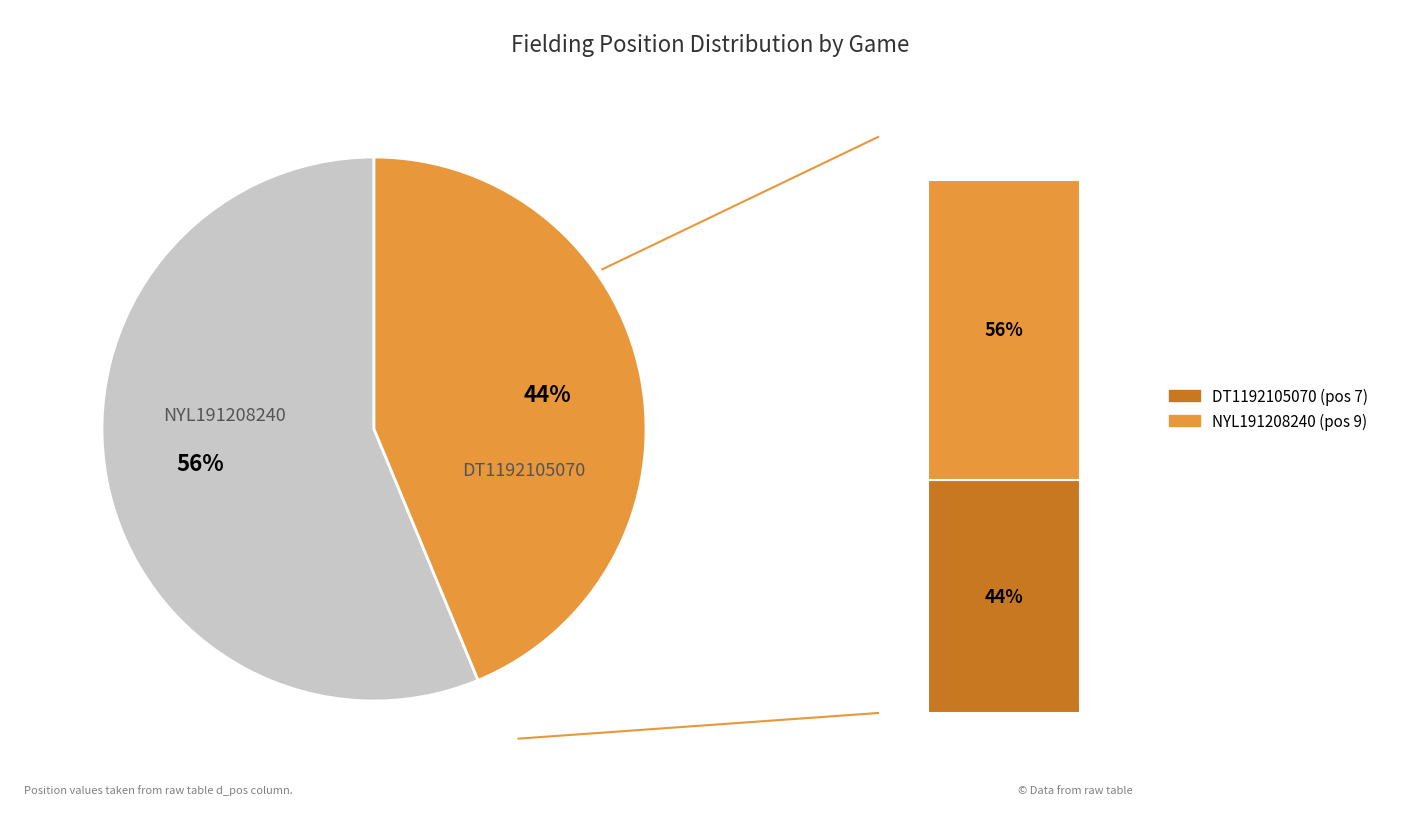

To the nearest percent, what percentage of the pie is DT1192105070?

44%